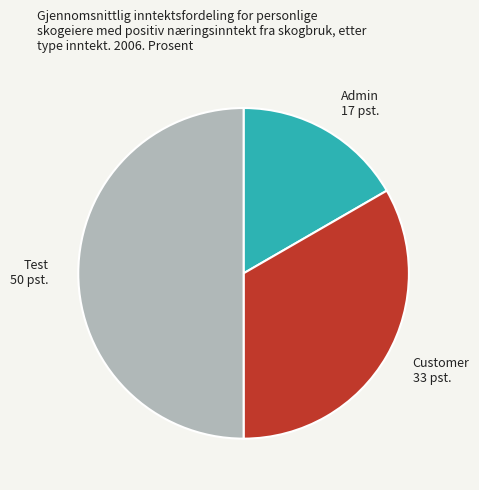

Rank the categories by value from lowest to highest.

Admin, Customer, Test